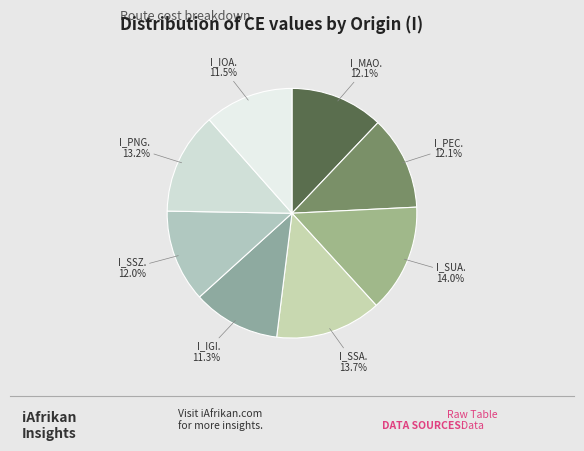

To the nearest percent, what percentage of the pie is I_SSA.?

14%